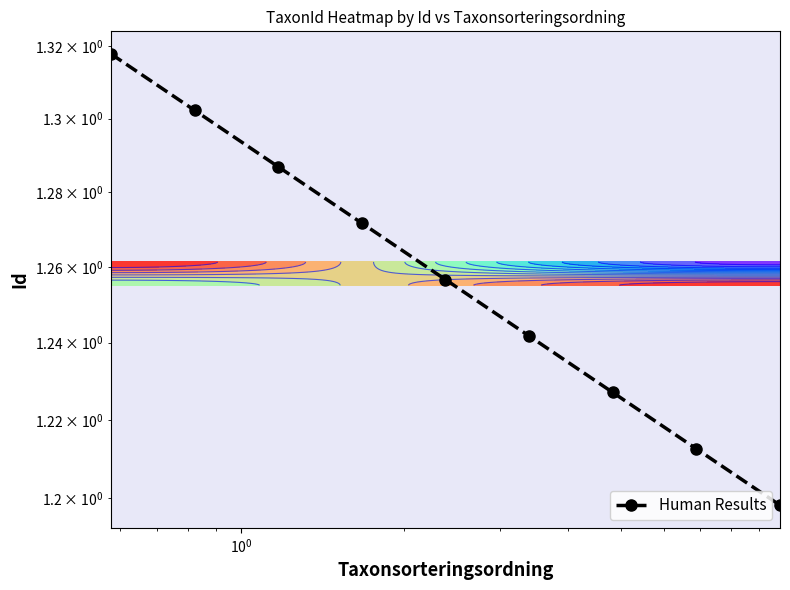

Reading left to right, list all the values displayed in this chart.

1.3	1.3	1.3	1.3	1.3	1.2	1.2	1.2	1.2